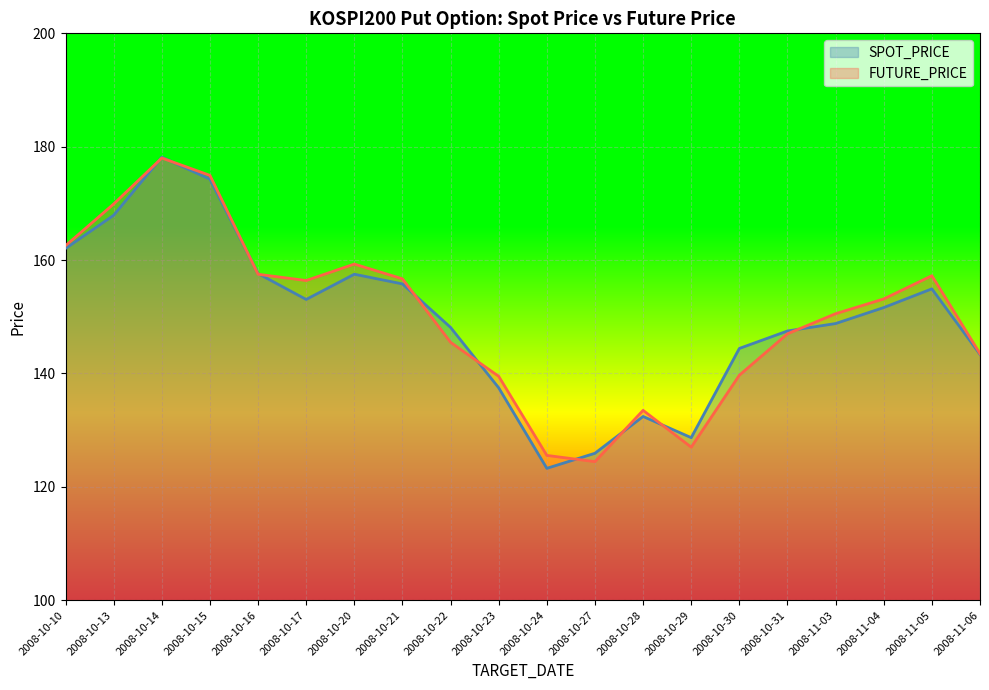

True or false: FUTURE_PRICE has more than 1 points higher than both neighbors.

True